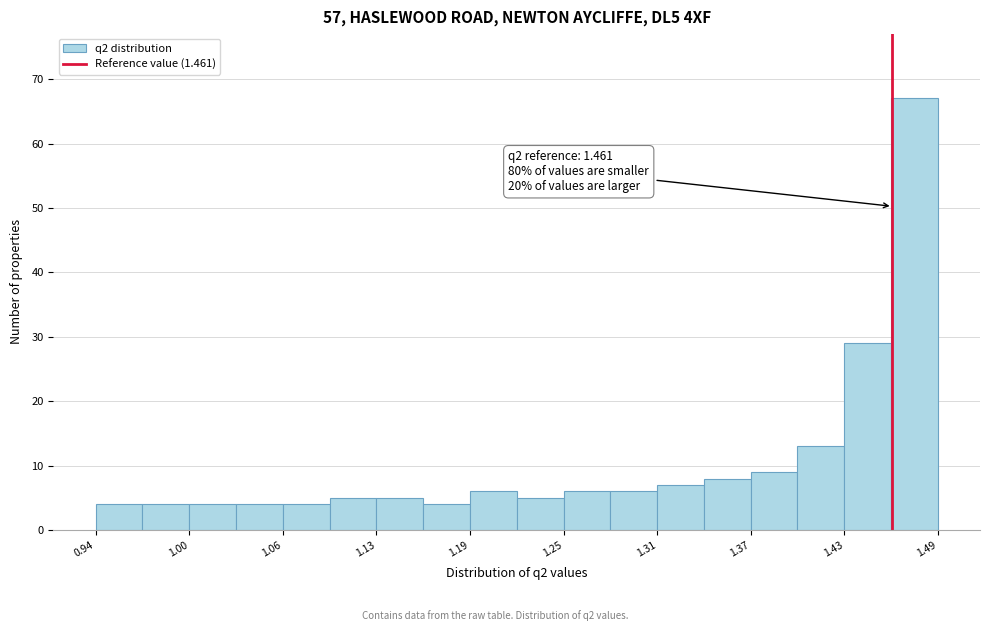

Read against the x-axis, roughly where is the centre of the tallest bar?

1.48